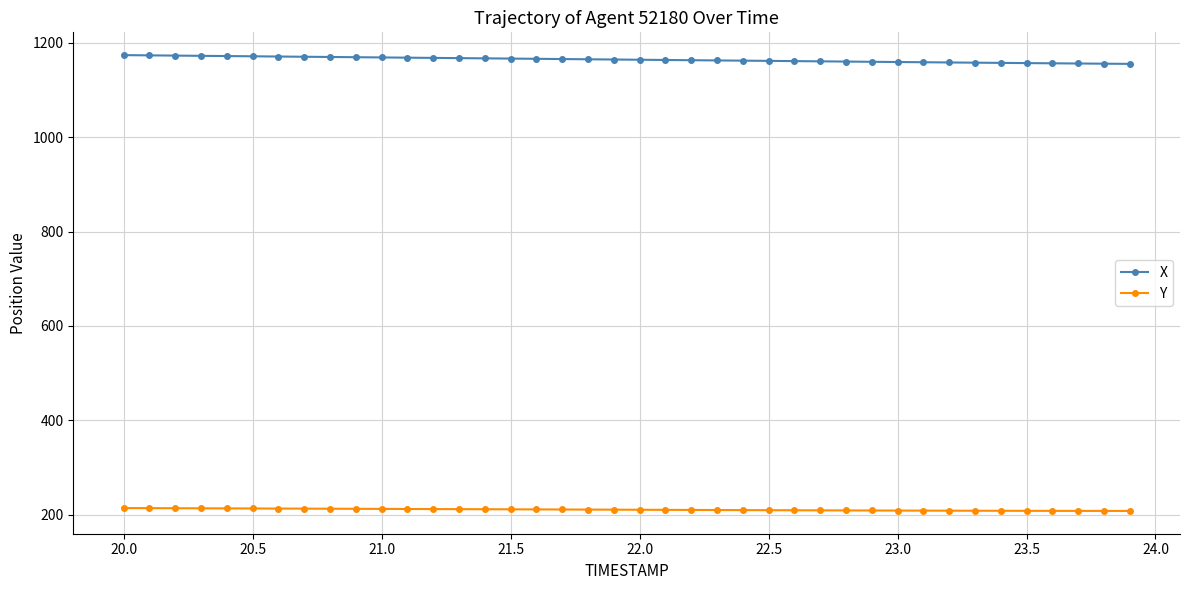

Does the chart have visible grid lines?

Yes